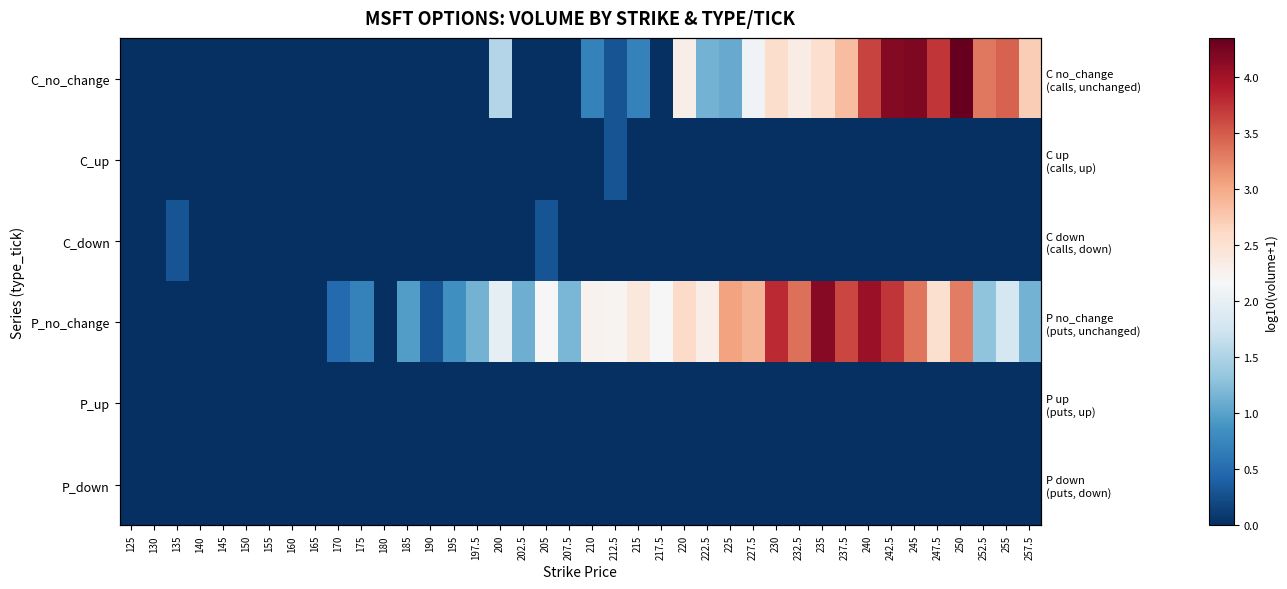

At how many categories does at least one series exceed 3?

12